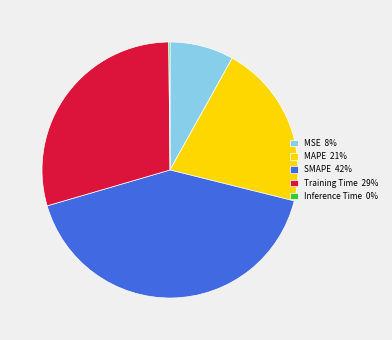

Do MAPE 21% and SMAPE 42% together represent more than half of the pie?

Yes